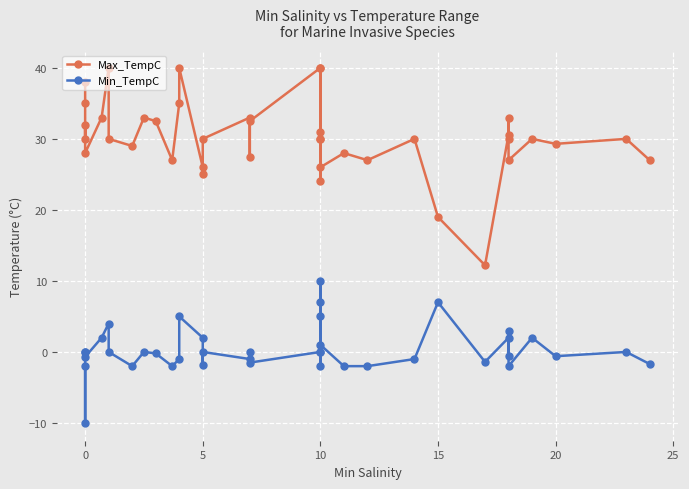

What are all the series names shown in the legend?

Max_TempC, Min_TempC